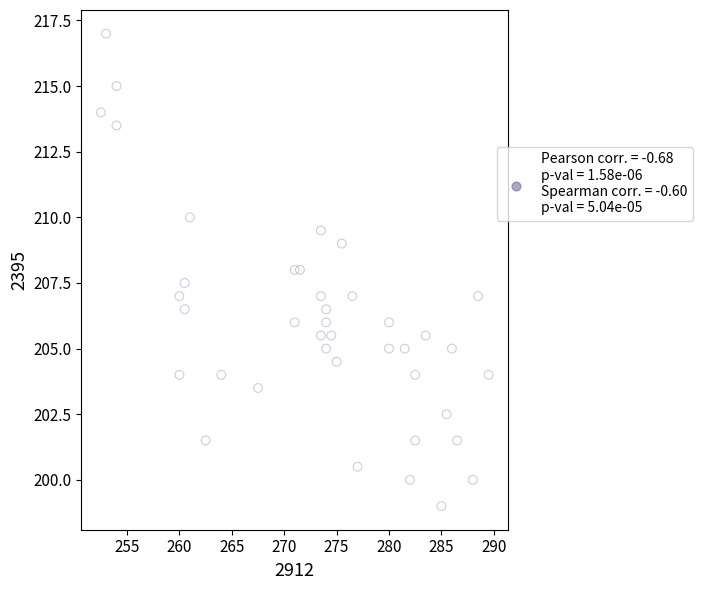

What is the range of X values (max minus min)?

37.0